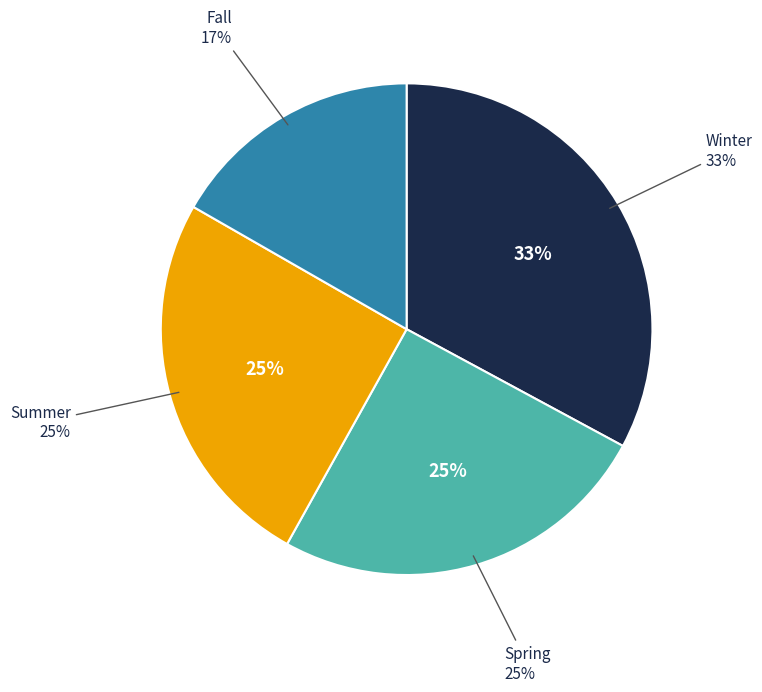

What percentage is the Summer slice, to the nearest percent?

25%